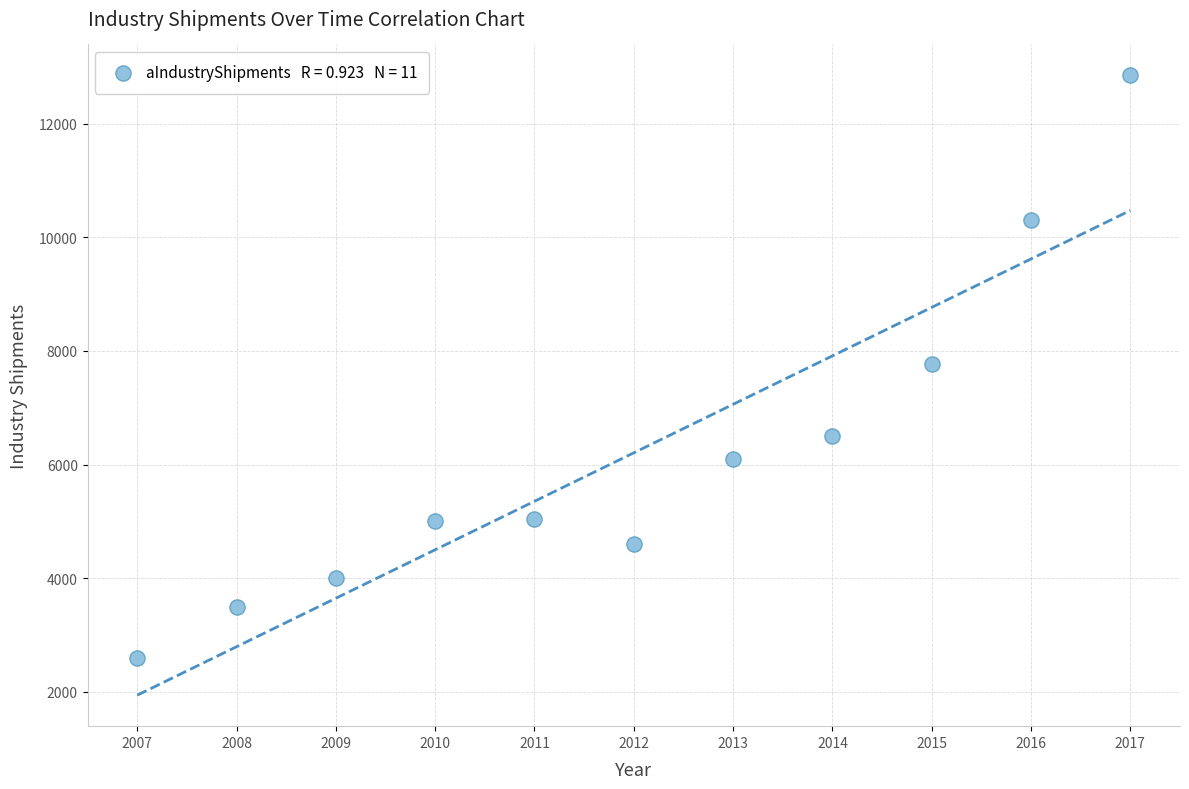

What is the range of X values (max minus min)?

10.0